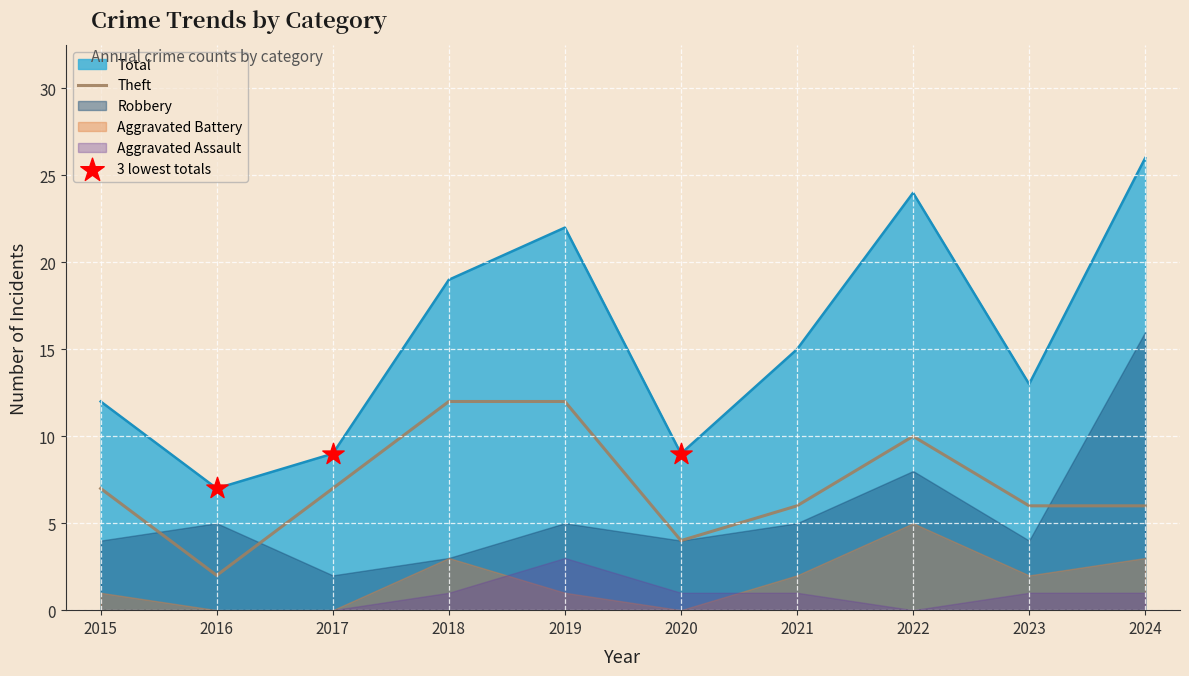

At how many categories does at least one series exceed 2?

10